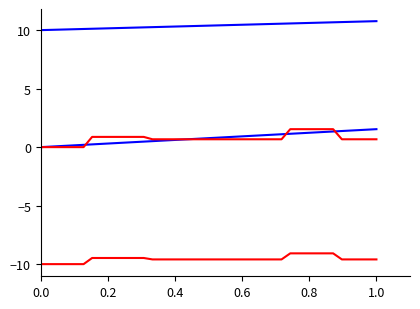

Reading right to left, extract all data points from this chart.

elapsed (s): 1.5	1.5	1.5	1.4	1.4	1.3	1.3	1.3	1.2	1.2	1.1	1.1	1.1	1.0	1.0	0.9	0.9	0.9	0.8	0.8	0.7	0.7	0.7	0.6	0.6	0.6	0.5	0.5	0.4	0.4	0.4	0.3	0.3	0.2	0.2	0.2	0.1	0.1	0.0	0.0
elapsed (s) alt: 10.8	10.7	10.7	10.7	10.7	10.7	10.6	10.6	10.6	10.6	10.6	10.6	10.5	10.5	10.5	10.5	10.5	10.4	10.4	10.4	10.4	10.4	10.3	10.3	10.3	10.3	10.3	10.2	10.2	10.2	10.2	10.2	10.1	10.1	10.1	10.1	10.1	10.0	10.0	10.0
Pressure (Pa): 0.7	0.7	0.7	0.7	0.7	1.5	1.5	1.5	1.5	1.5	1.5	0.7	0.7	0.7	0.7	0.7	0.7	0.7	0.7	0.7	0.7	0.7	0.7	0.7	0.7	0.7	0.7	0.9	0.9	0.9	0.9	0.9	0.9	0.9	-0.0	-0.0	-0.0	-0.0	-0.0	-0.0
Pressure (Pa) alt: -9.6	-9.6	-9.6	-9.6	-9.6	-9.1	-9.1	-9.1	-9.1	-9.1	-9.1	-9.6	-9.6	-9.6	-9.6	-9.6	-9.6	-9.6	-9.6	-9.6	-9.6	-9.6	-9.6	-9.6	-9.6	-9.6	-9.6	-9.5	-9.5	-9.5	-9.5	-9.5	-9.5	-9.5	-10.0	-10.0	-10.0	-10.0	-10.0	-10.0